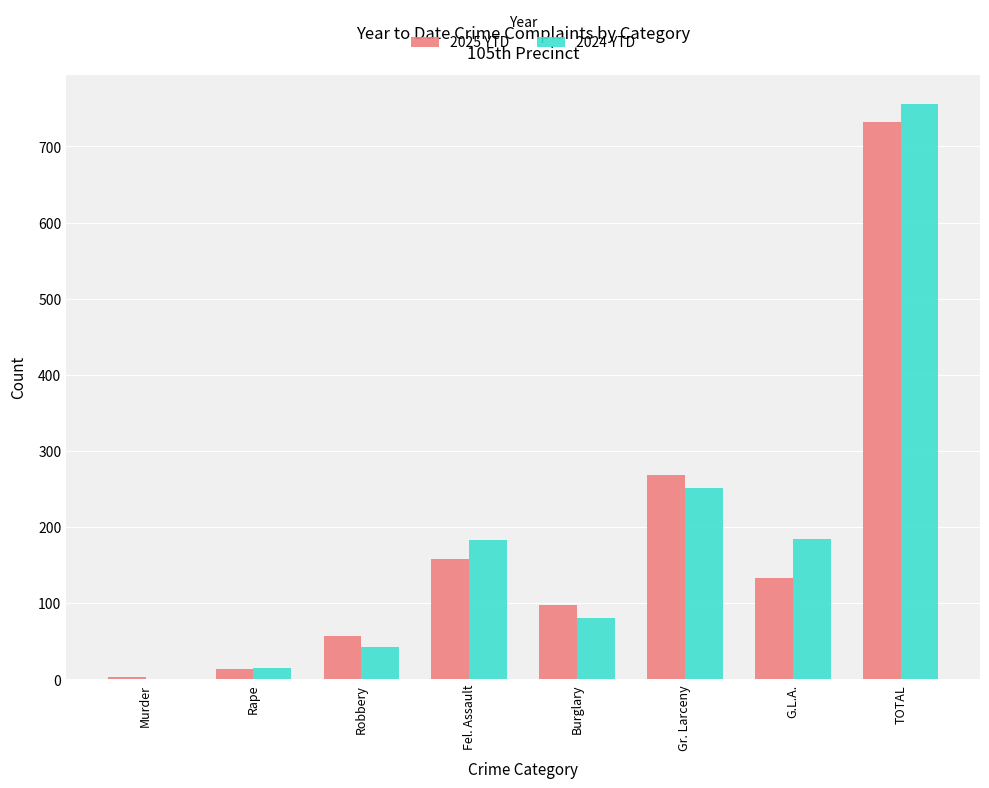

Count the number of categories in the chart.

8